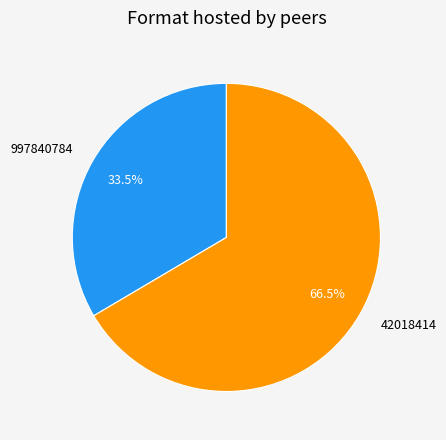

Which slice is the largest?

42018414